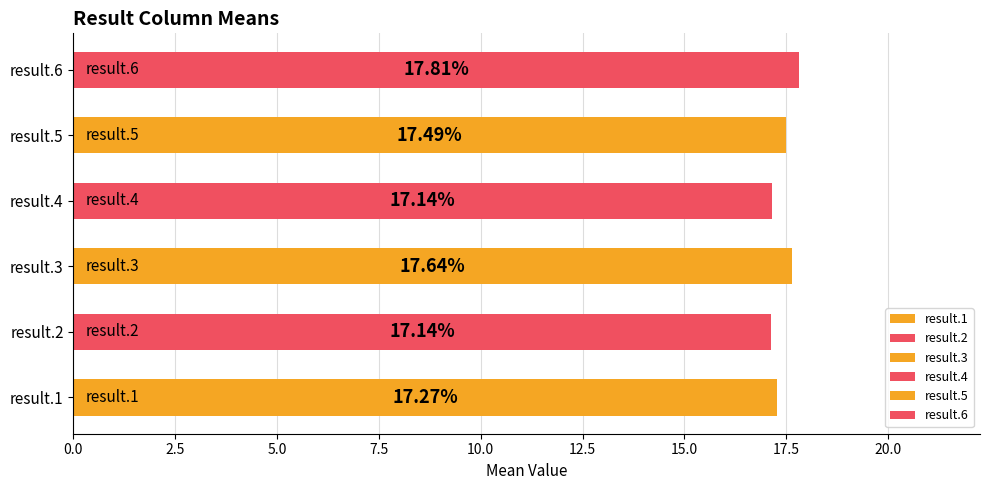

The result.5 series shows 9.0 at Row 5. True or false?

False